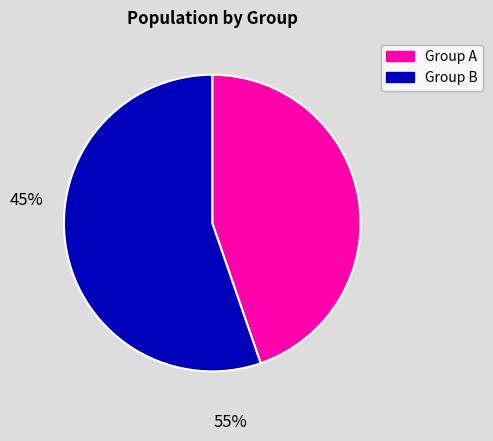

Is there any slice that represents more than half of the pie?

Yes